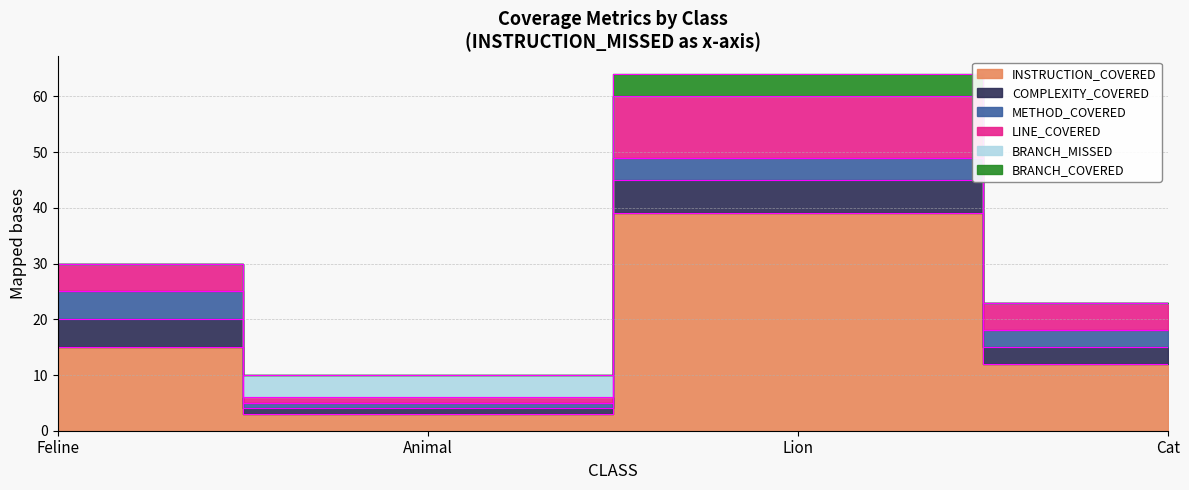

In BRANCH_MISSED, how many points are higher than both neighbors (excluding endpoints)?

1